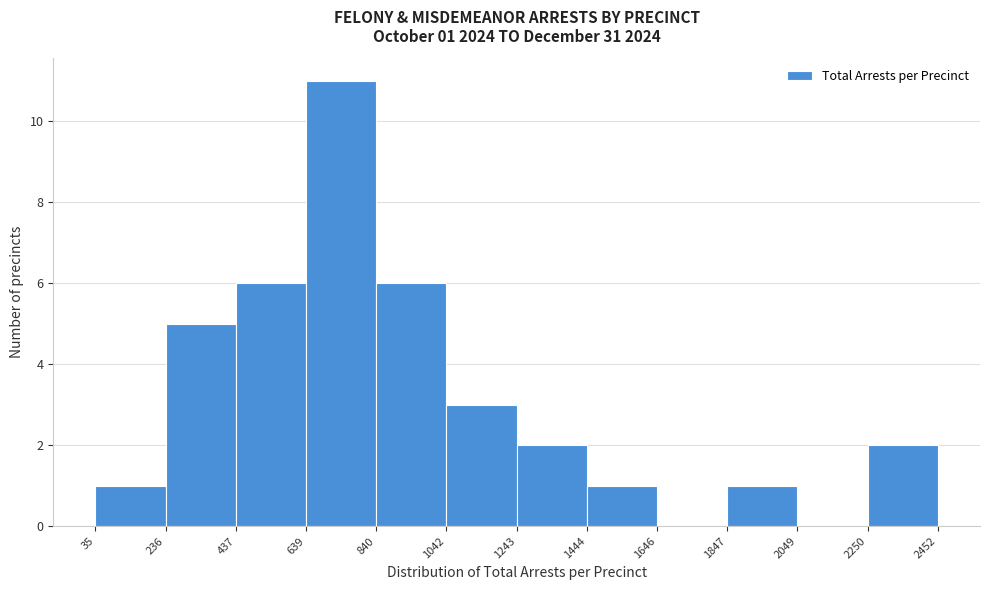

Which range on the x-axis has the tallest bar?

639 to 840